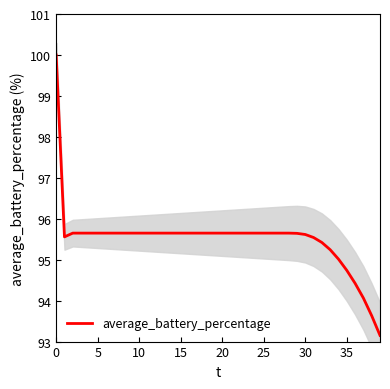

Does the chart display data point markers on the line(s)?

No